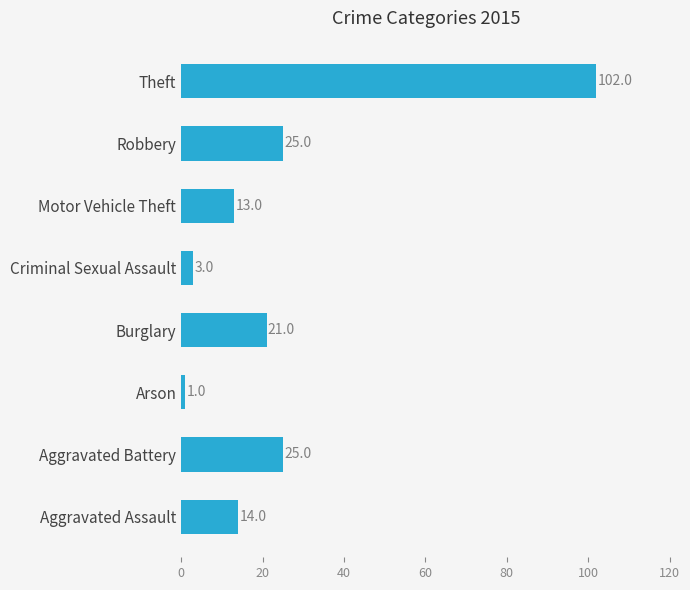

Which label corresponds to the smallest value in the chart?

Arson